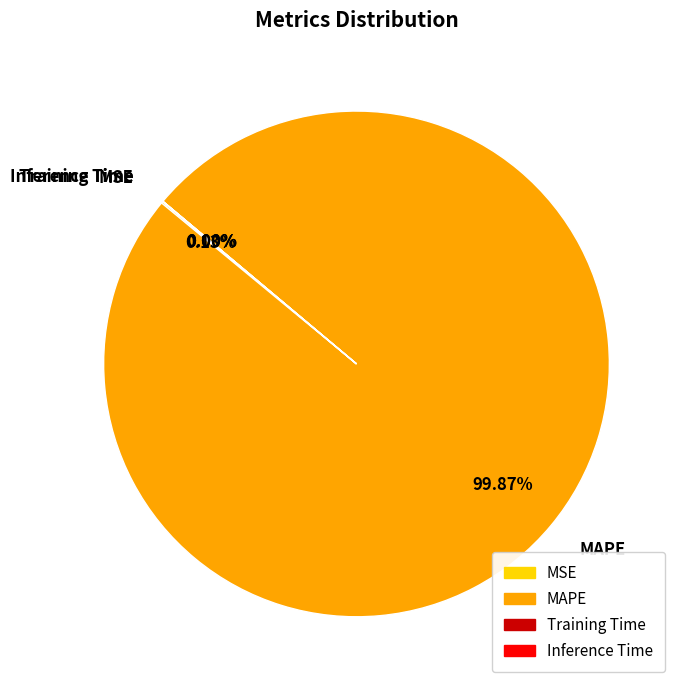

What is the largest slice in the pie chart?

MAPE